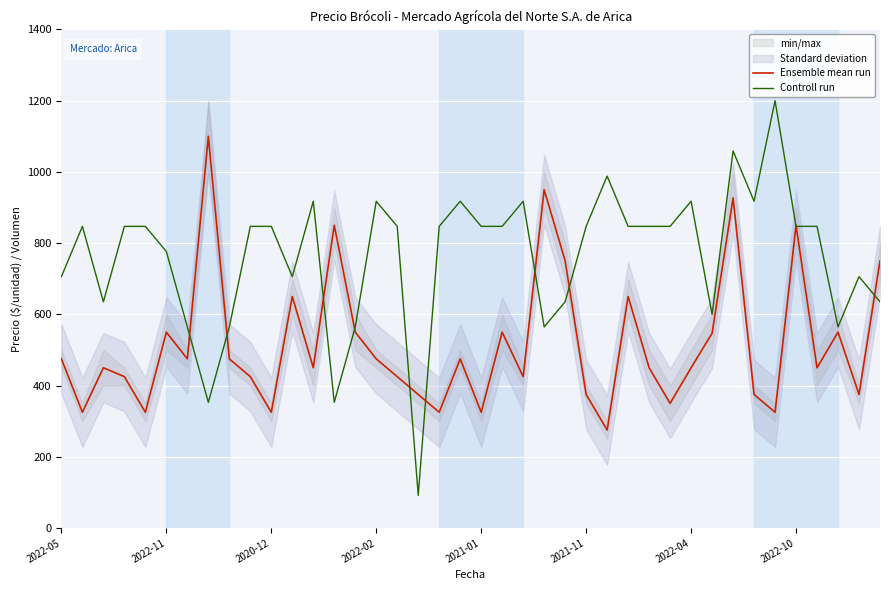

At 18, list the series in order from largest to smallest.

Controll run, Ensemble mean run